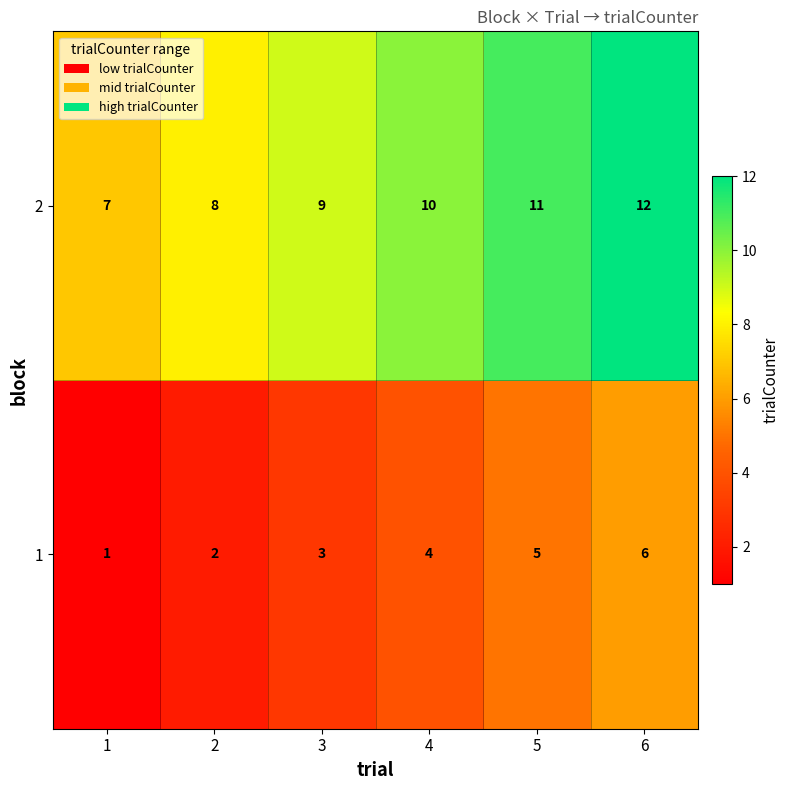

What is the difference between the maximum and minimum values in the 1 series?

5